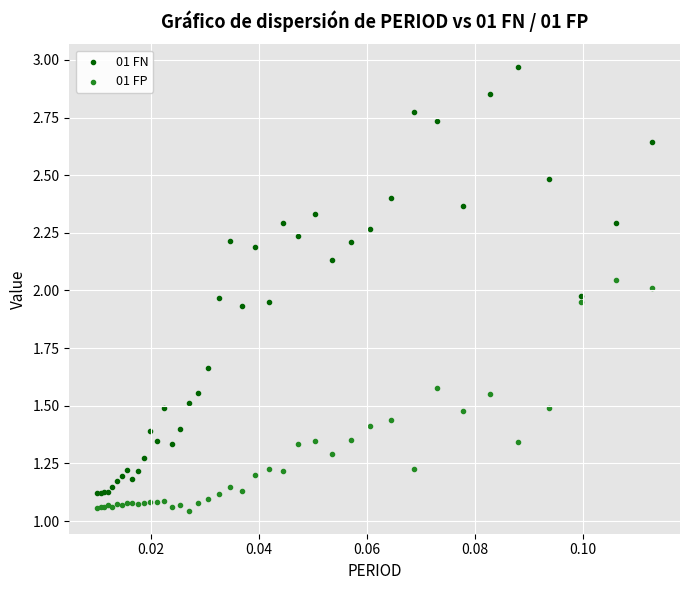

Which series has the largest Y range (max minus min)?

01 FN